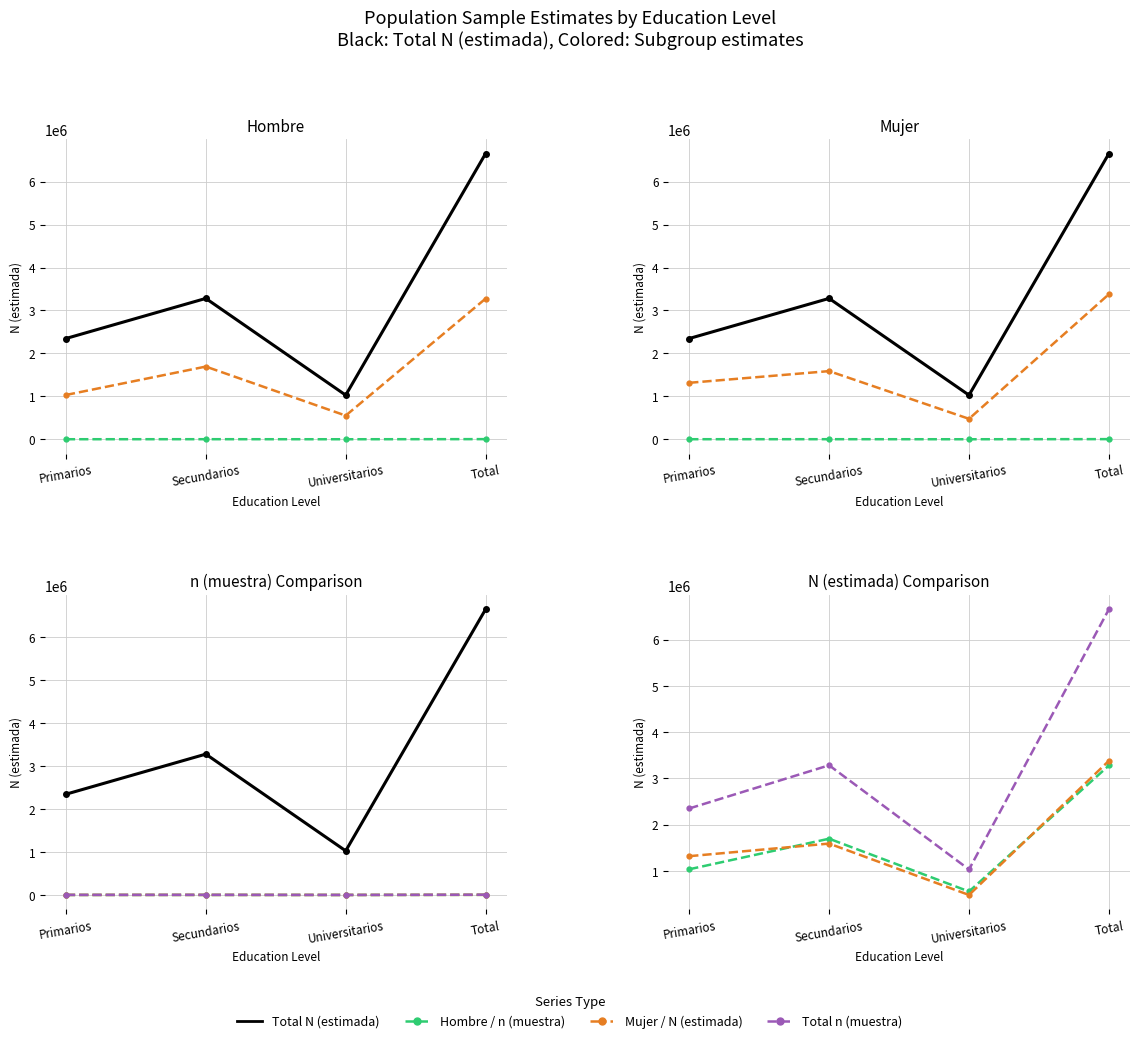

What is the spread (max minus min) of values at Total?

6652527